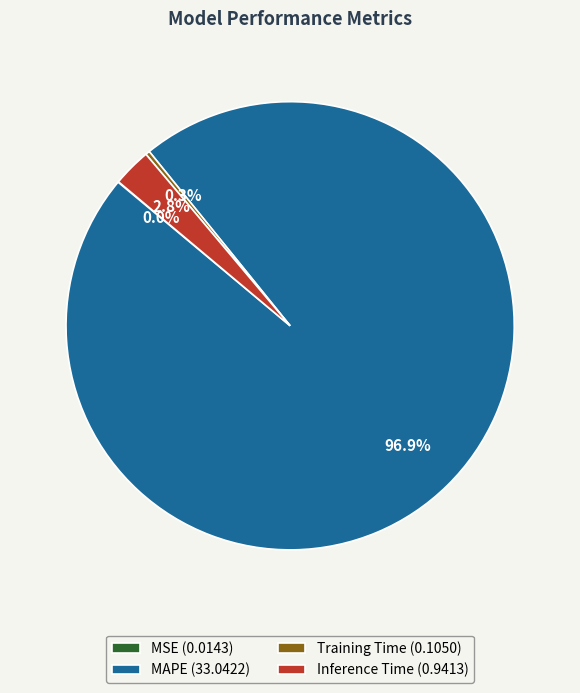

Is there a majority slice in this chart?

Yes